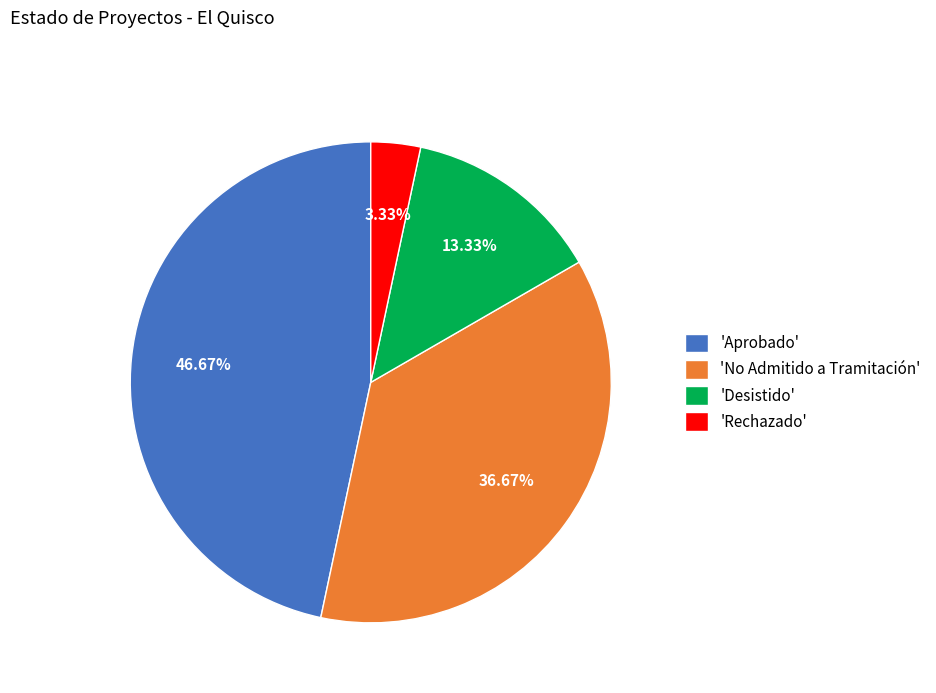

Is there any slice that represents more than half of the pie?

No